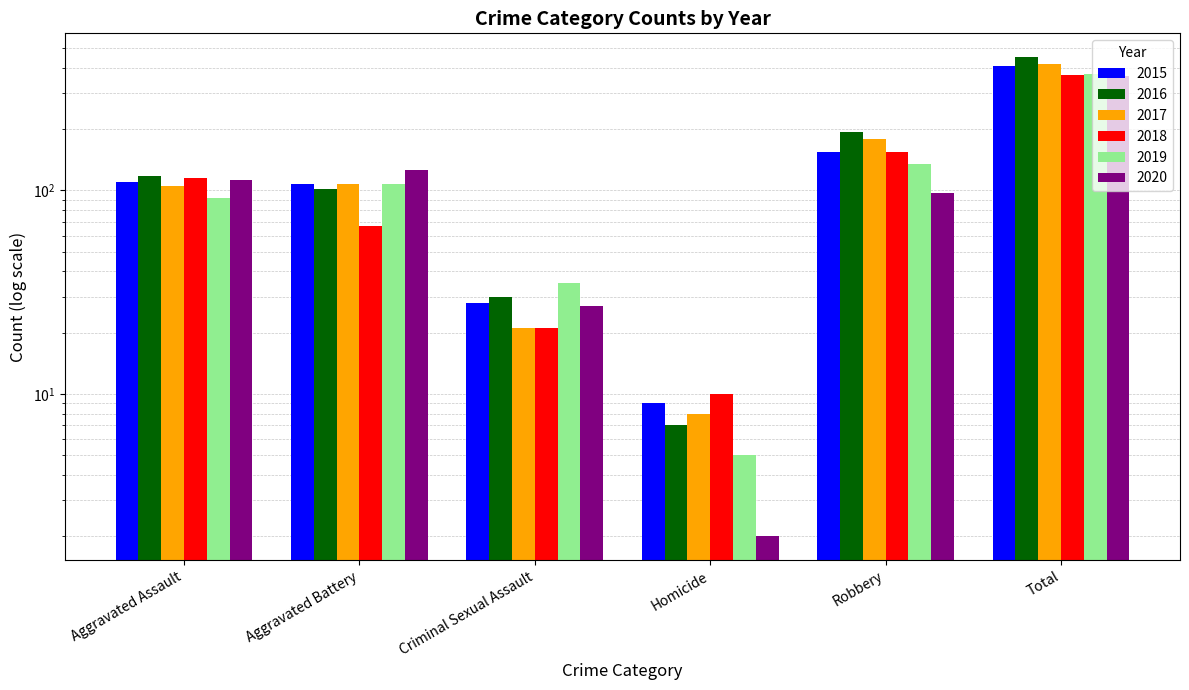

What are all the series names shown in the legend?

2015, 2016, 2017, 2018, 2019, 2020